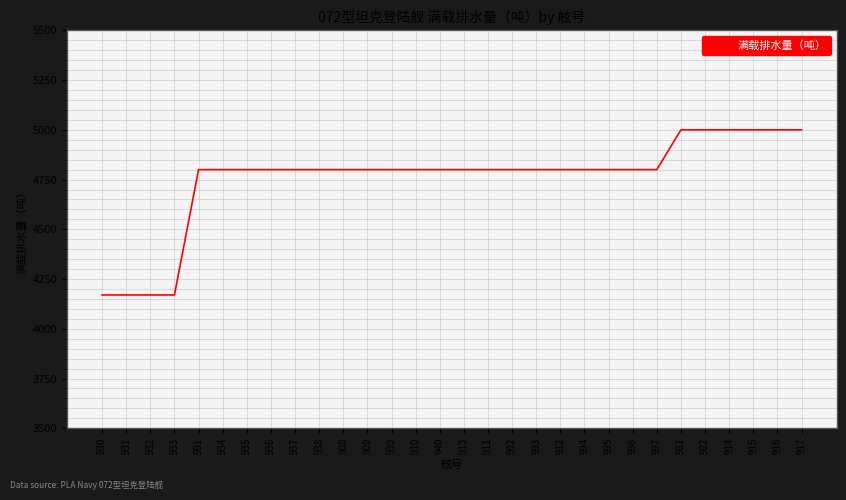

How many values are below 4800?

4